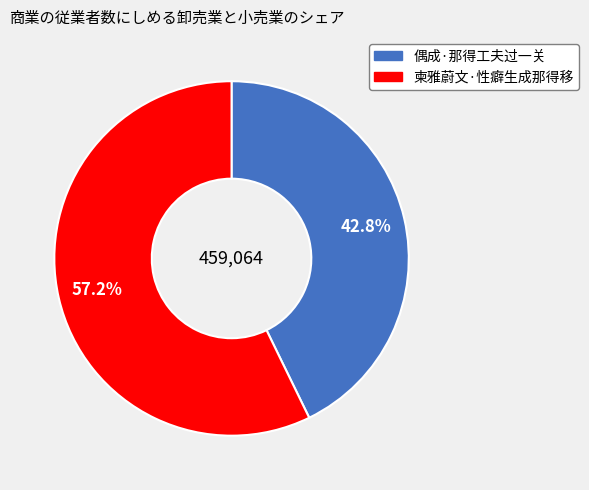

To the nearest percent, what percentage of the pie is 柬雅蔚文·性癖生成那得移?

57%